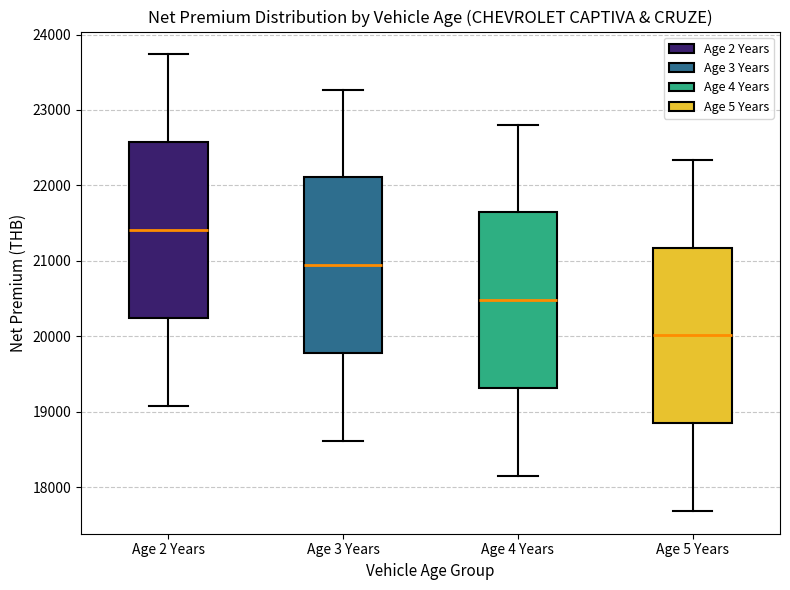

Where does the median line of the box for Age 5 Years sit on the y-axis? The values are not printed on the chart, so give them approximately, as read against the axis.

20000